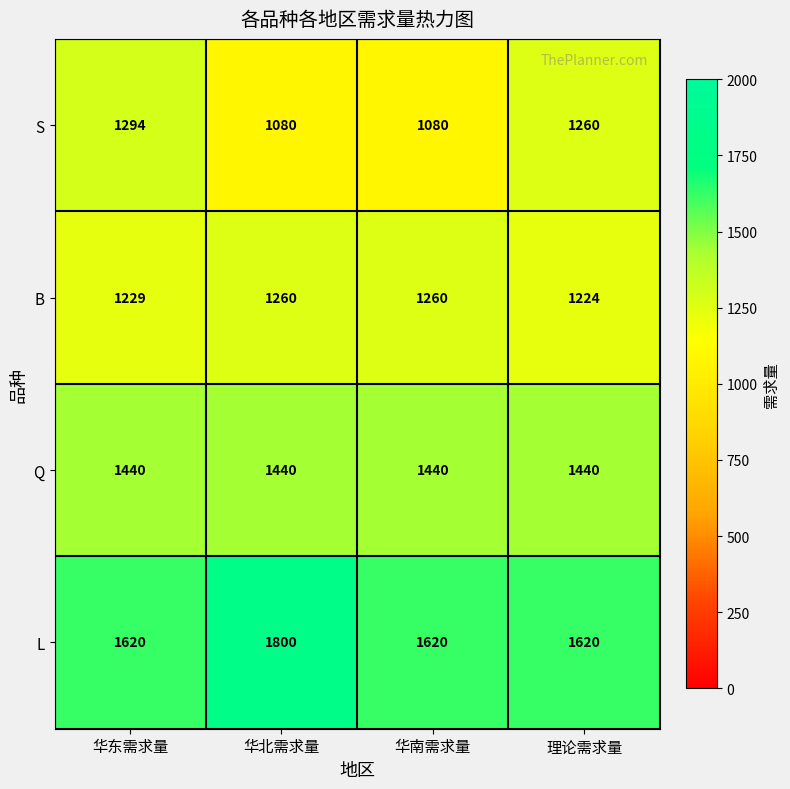

List the series in order of their peak value, highest first.

L, Q, S, B